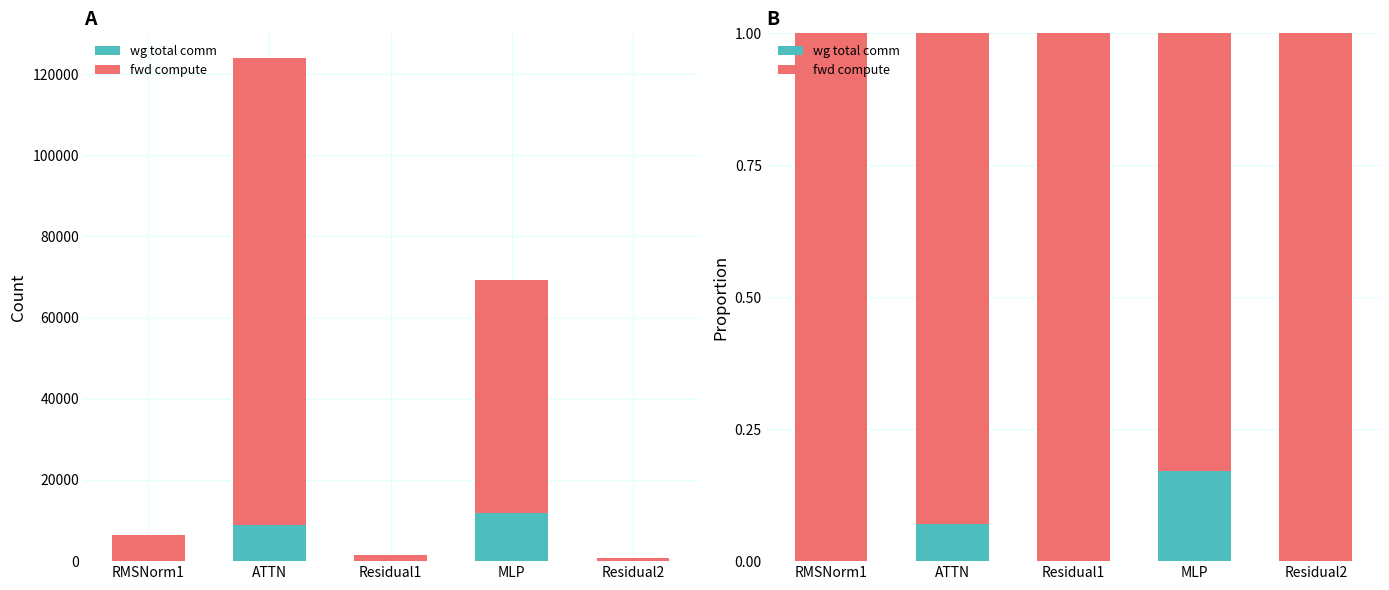

Which label corresponds to the smallest value in the chart?

RMSNorm1